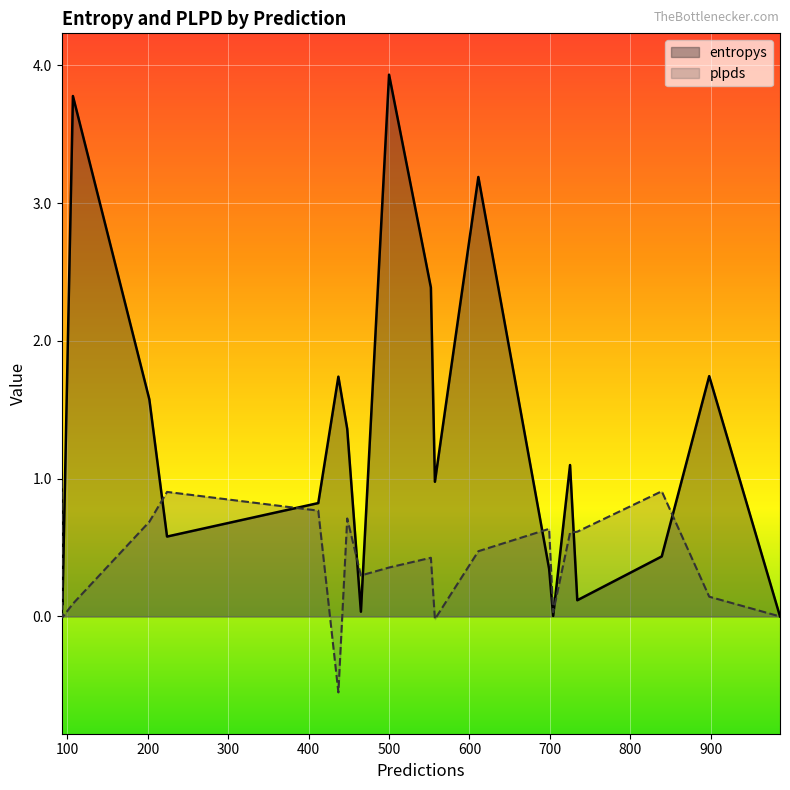

Rank the series by their average value, from highest to lowest.

entropys, plpds